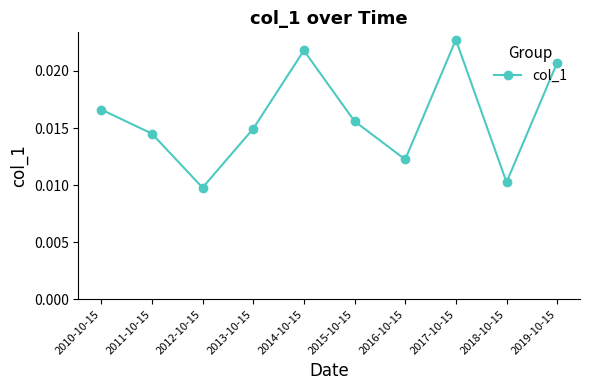

What is the label of the 3rd point from the right?

2017-10-15